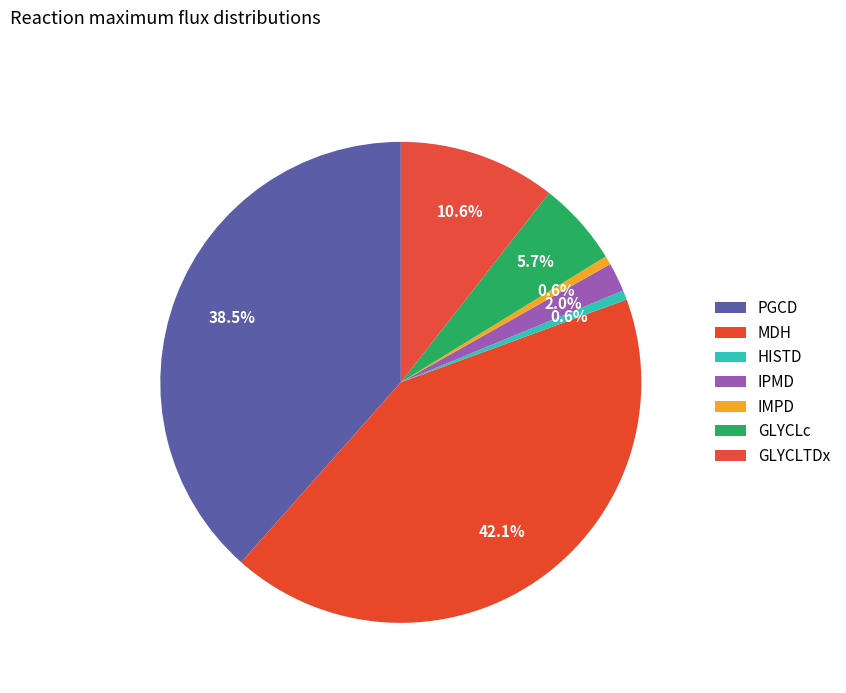

How many slices are in this pie chart?

7